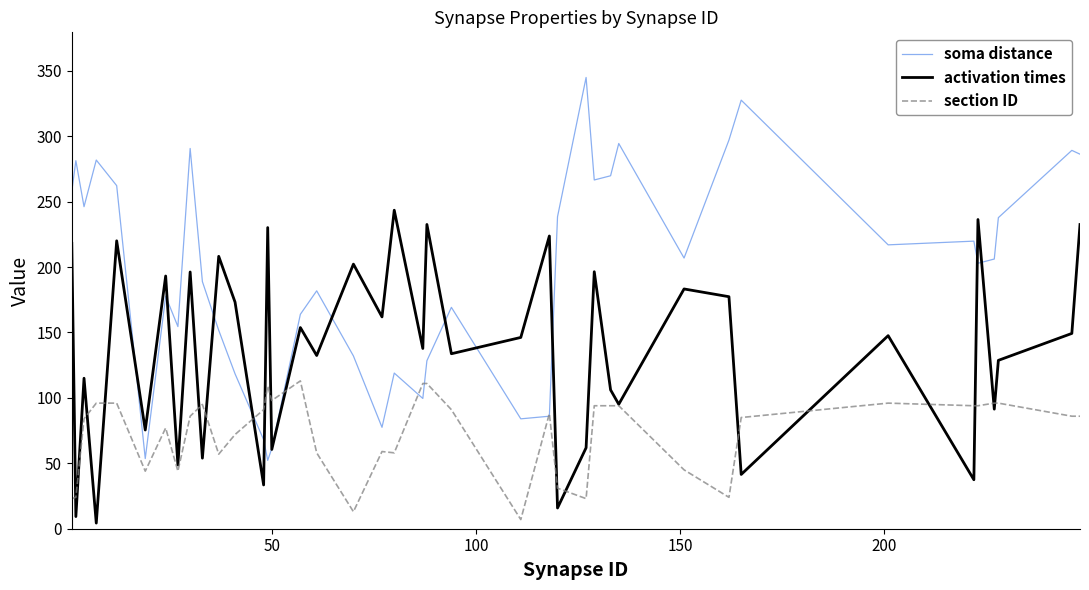

What is the highest value of the activation times series?

243.4